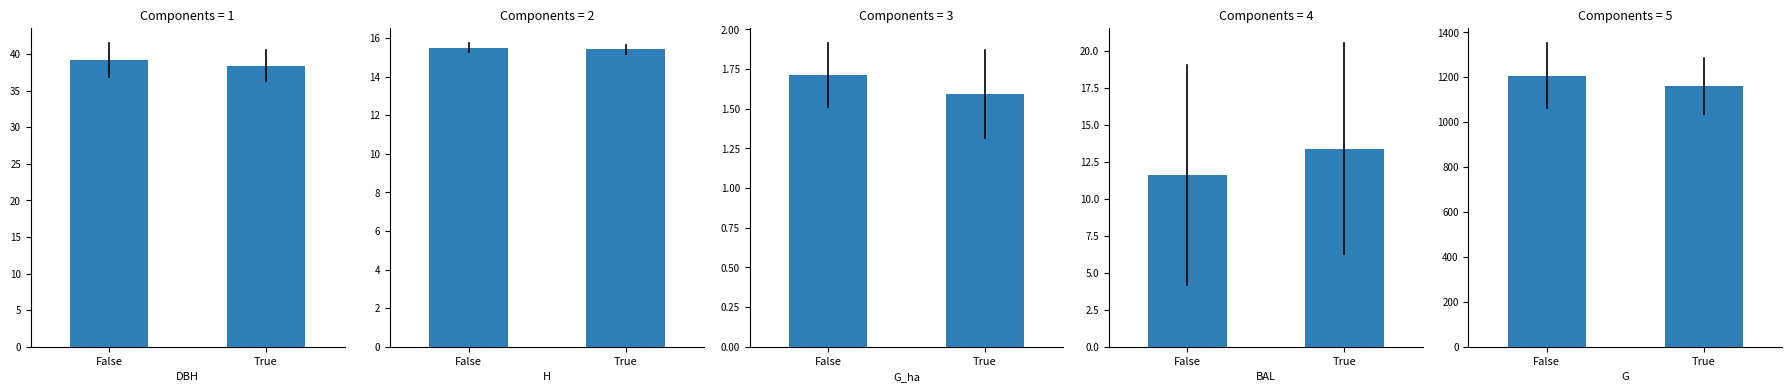

The value of h at True is 10.1. True or false?

False